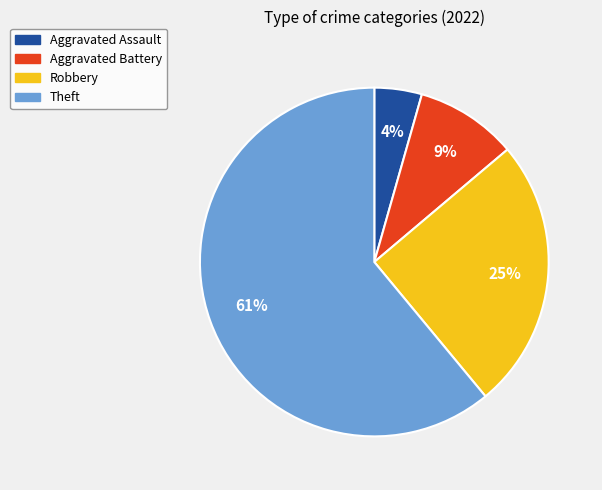

Count the number of slices in the pie.

4